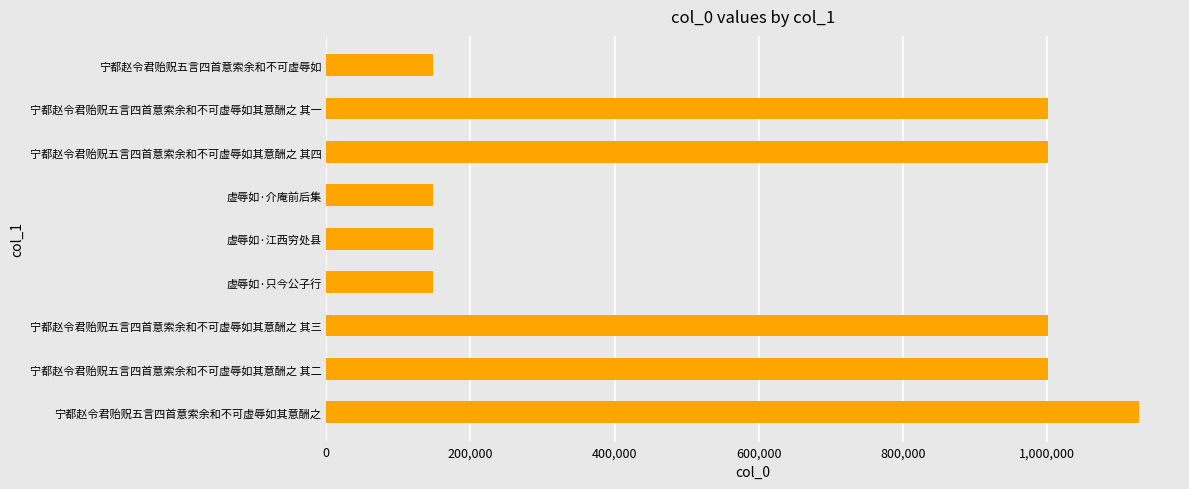

The chart shows a value of 1001537 at 宁都赵令君贻贶五言四首意索余和不可虚辱如其意酬之 其二. True or false?

True